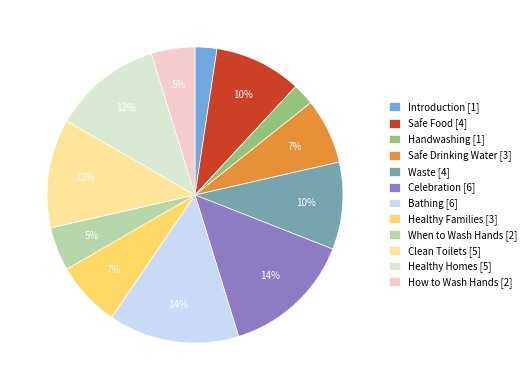

Between Waste [4] and Healthy Homes [5], which is larger?

Healthy Homes [5]